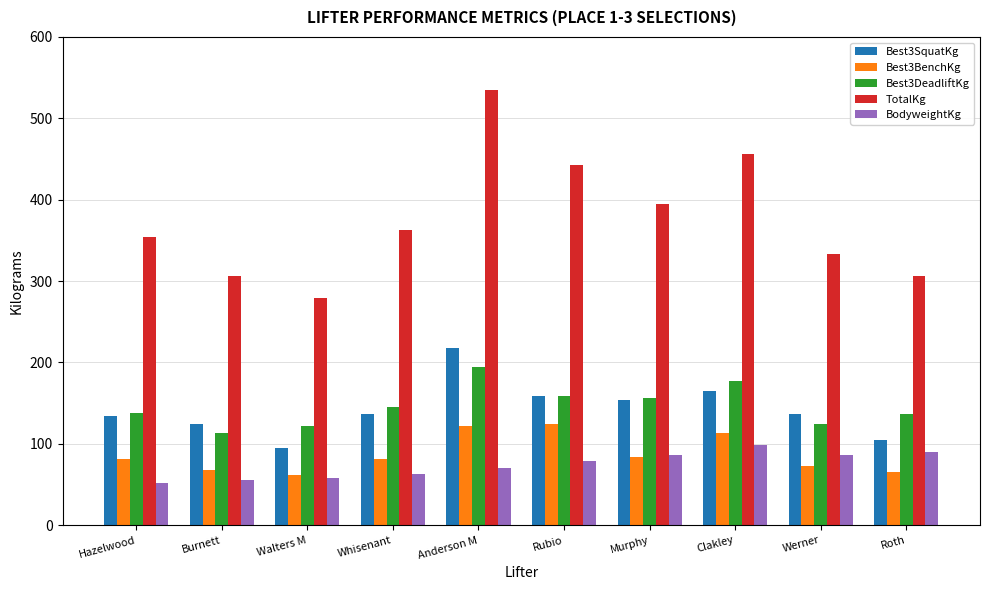

Which series changed the most between Walters M and Rubio?

TotalKg